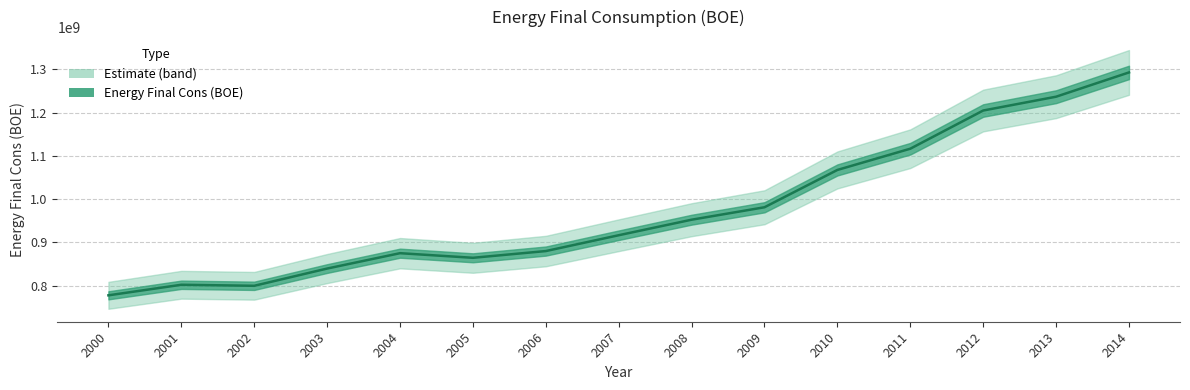

Approximately how many times larger is the value at 2005 compared to 2007?

0.9